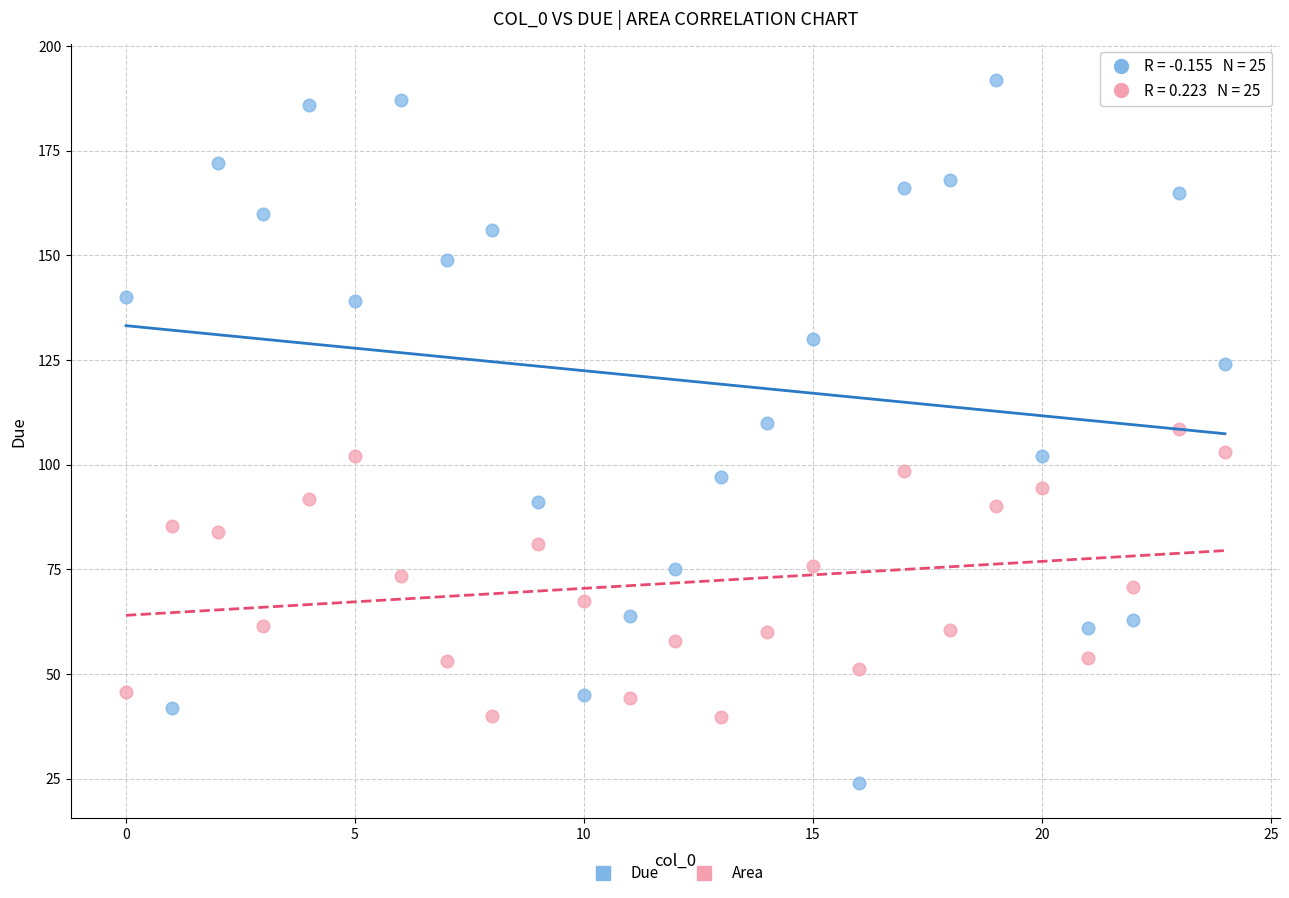

Which series reaches the minimum Y coordinate?

Due